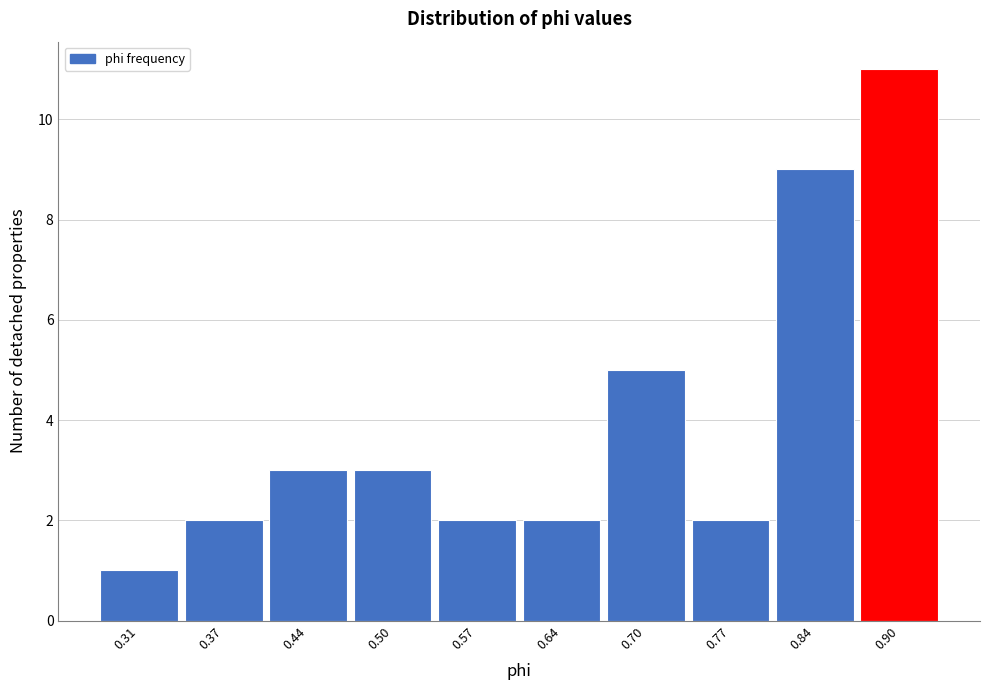

Reading right to left, what are all the values shown in this chart?

0.90=11	0.84=9	0.77=2	0.70=5	0.64=2	0.57=2	0.50=3	0.44=3	0.37=2	0.31=1